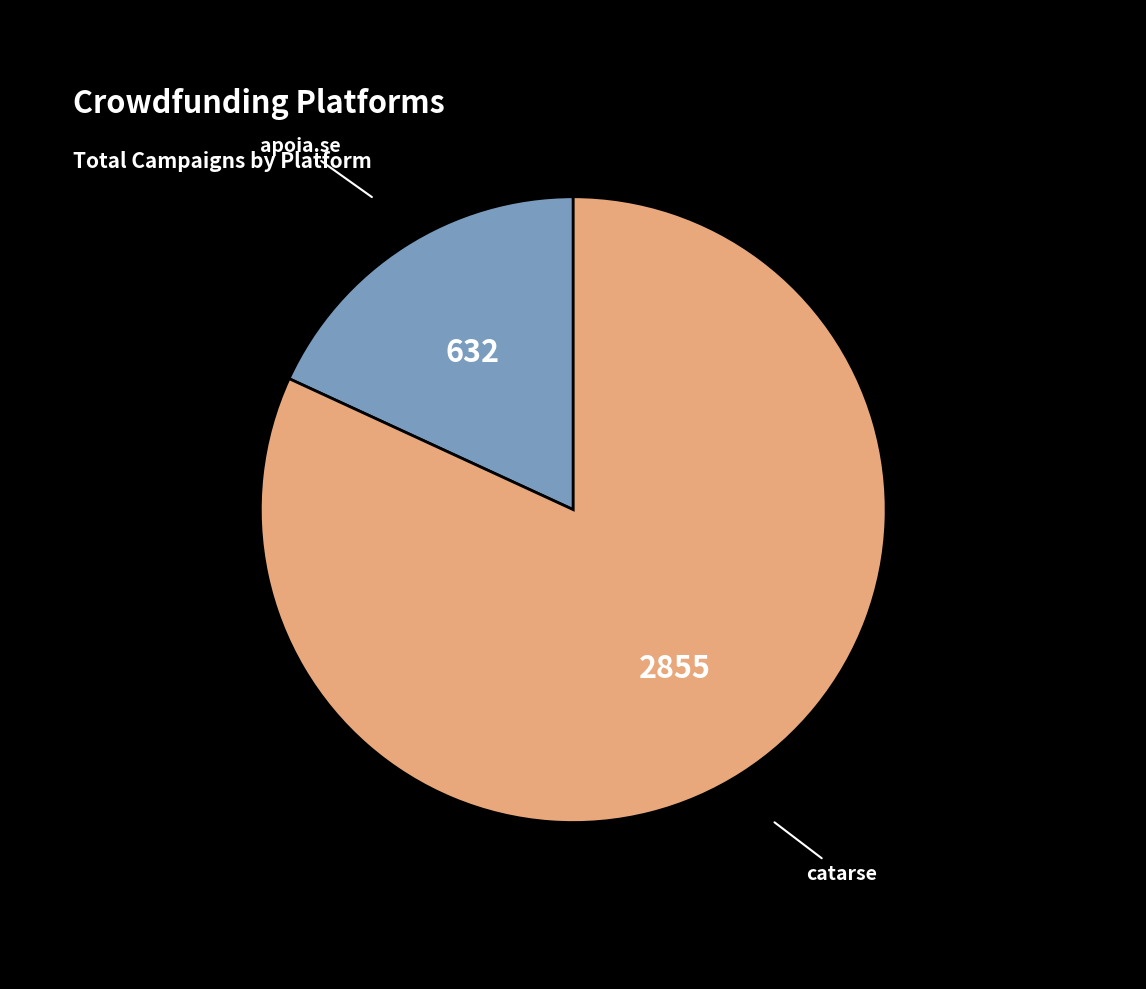

What is the ratio of the value at apoia.se to the value at catarse?

0.2